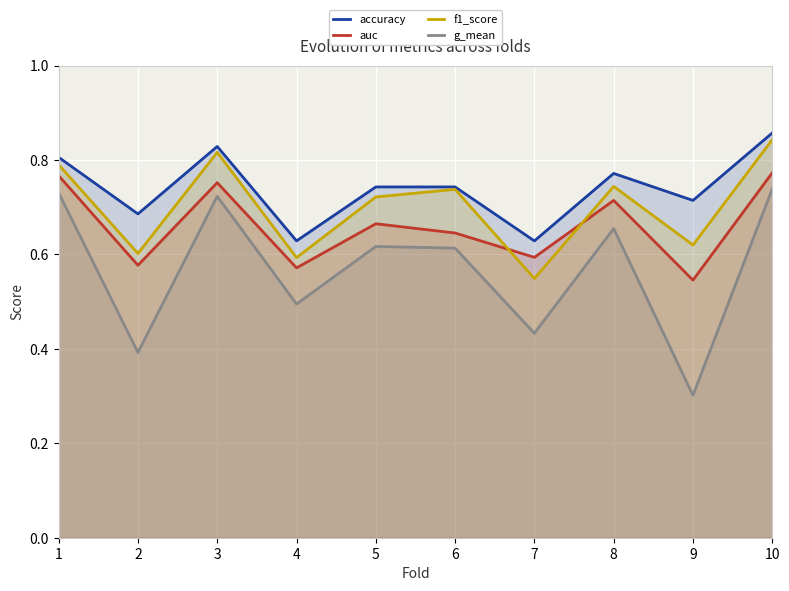

List the series in order of their overall mean, lowest first.

g_mean, auc, f1_score, accuracy